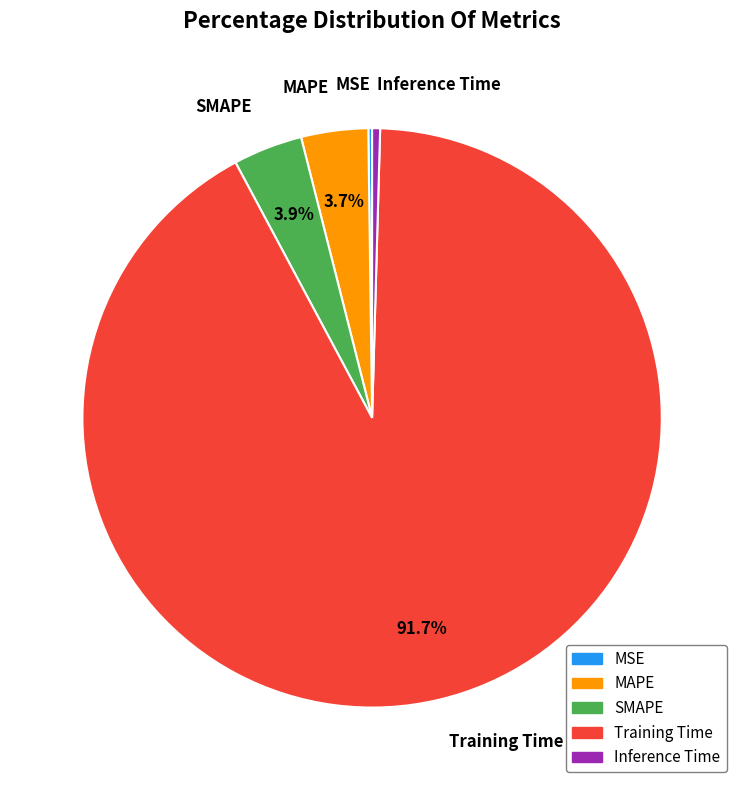

What percentage is NOT represented by MAPE?

96.3%